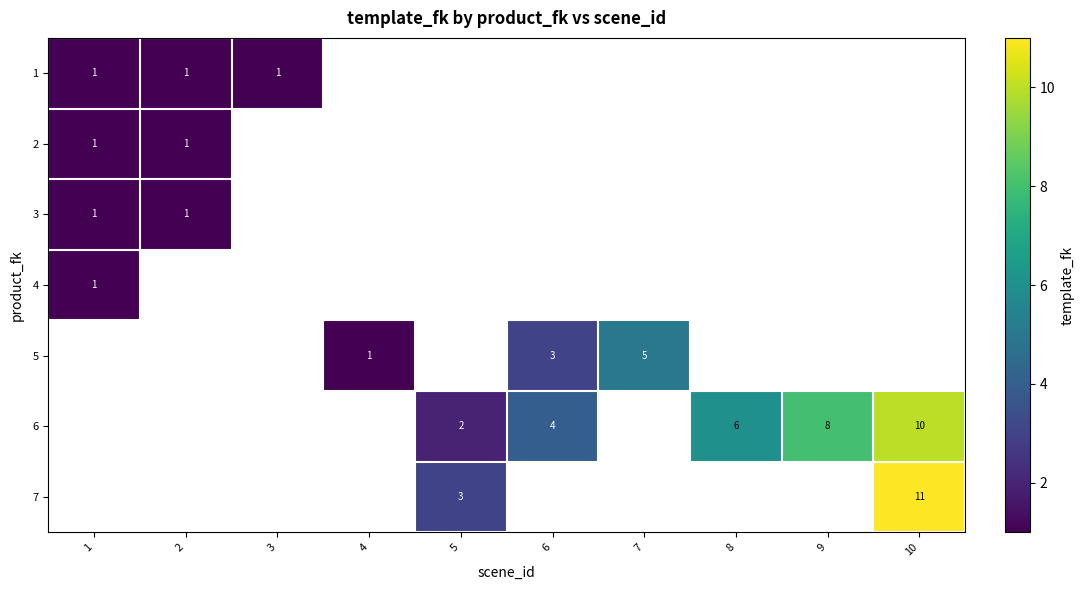

Which category has the lowest value across all series?

1